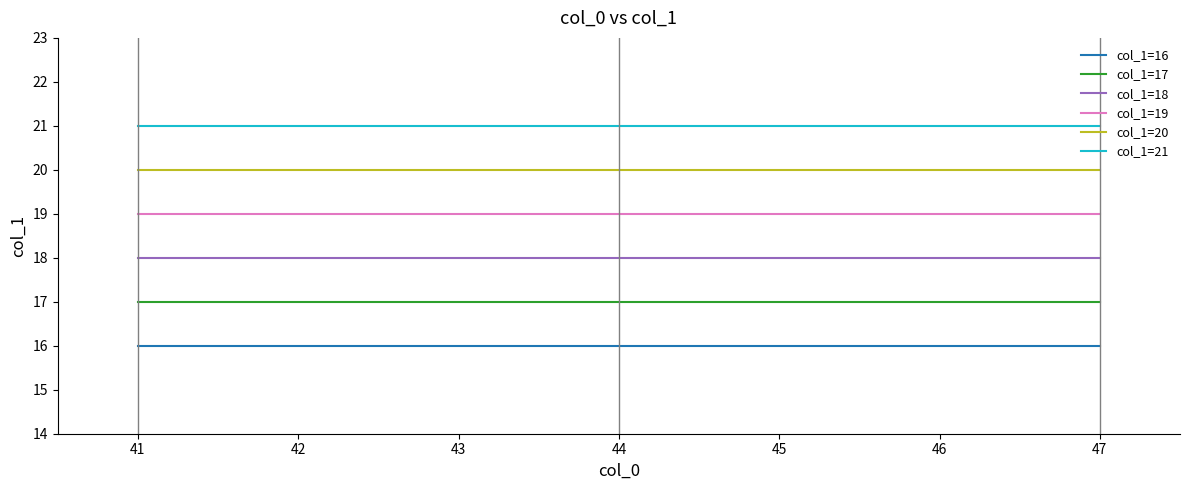

What value does the col_1=17 series have at 43?

17